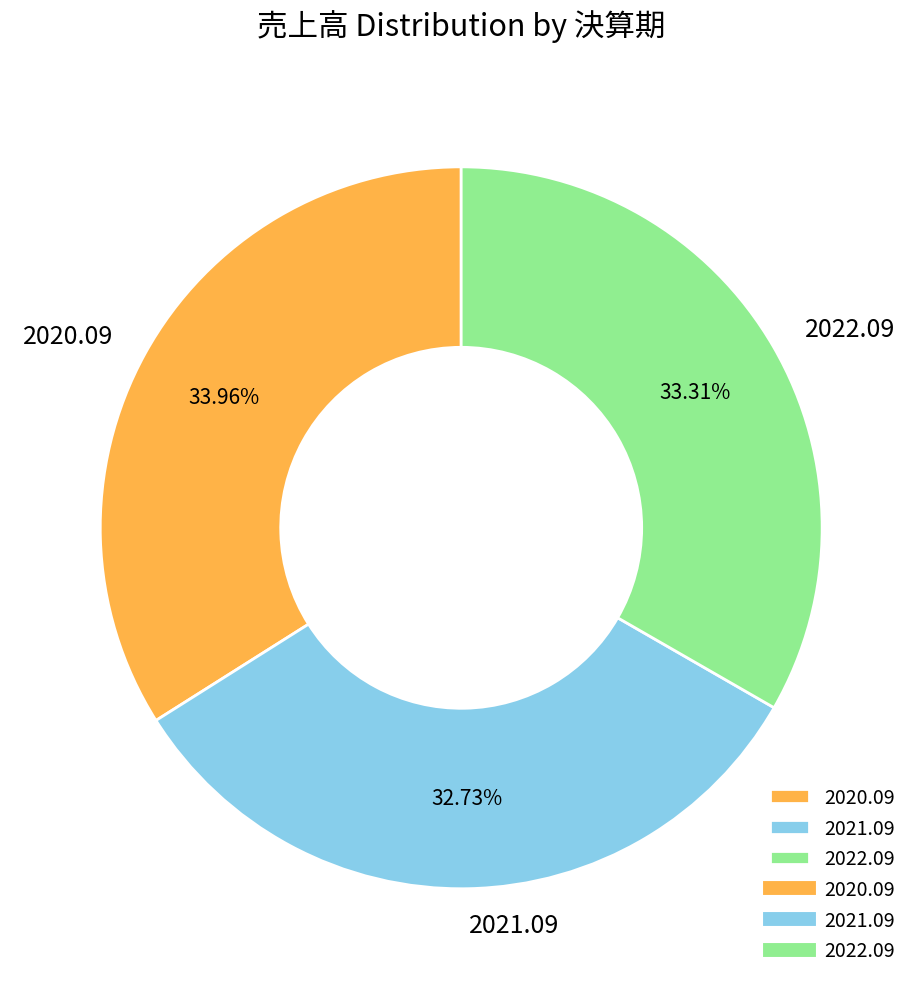

Does 2022.09 represent more than half of the total?

No